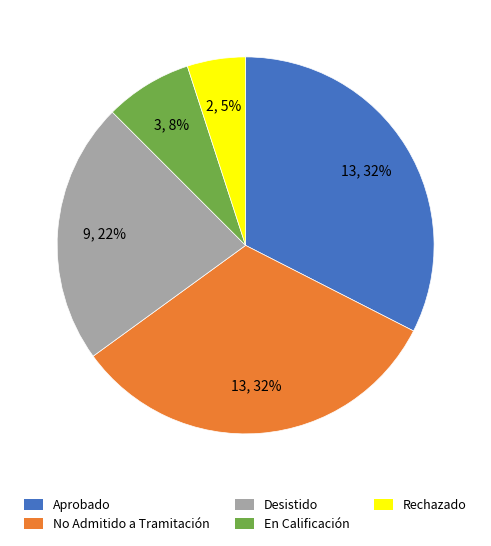

Do Desistido and En Calificación together represent more than half of the pie?

No